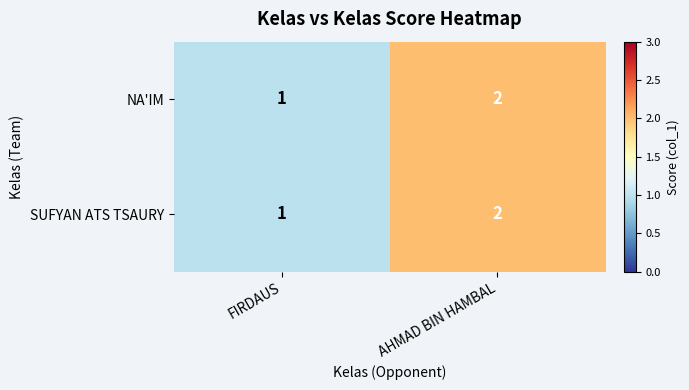

At which category is the sum across all series the highest?

AHMAD BIN HAMBAL